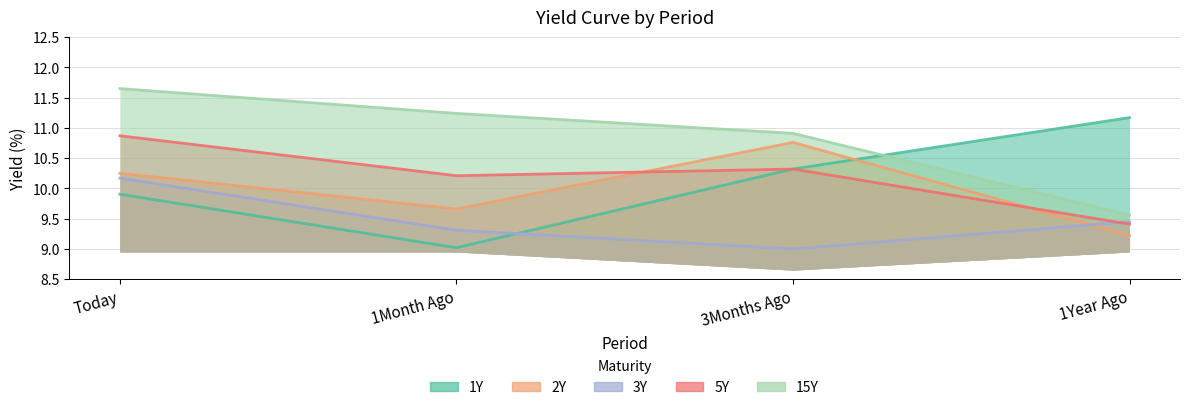

Is the value of 3Y at 3Months Ago greater than the value of 15Y at 1Month Ago?

No